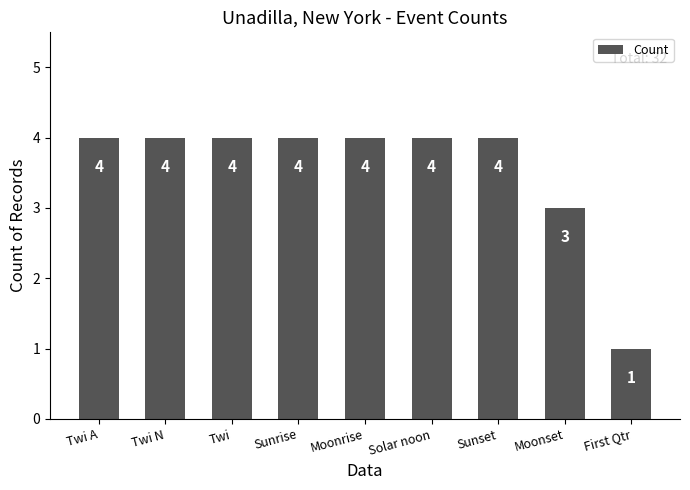

What position from the right is First Qtr?

1